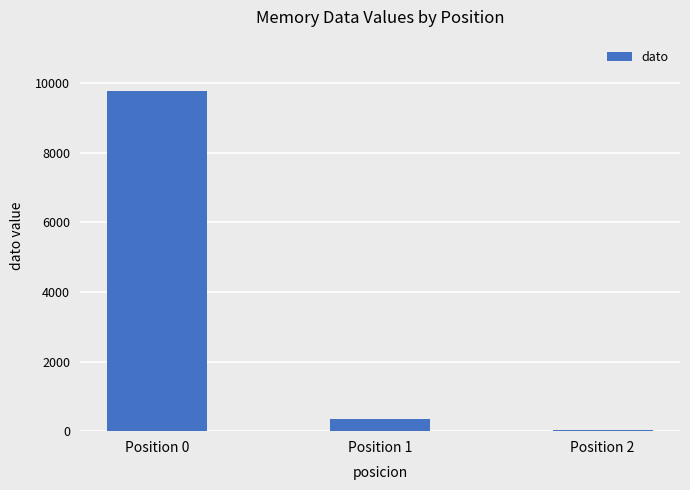

What is the difference between the second highest and minimum values?

315